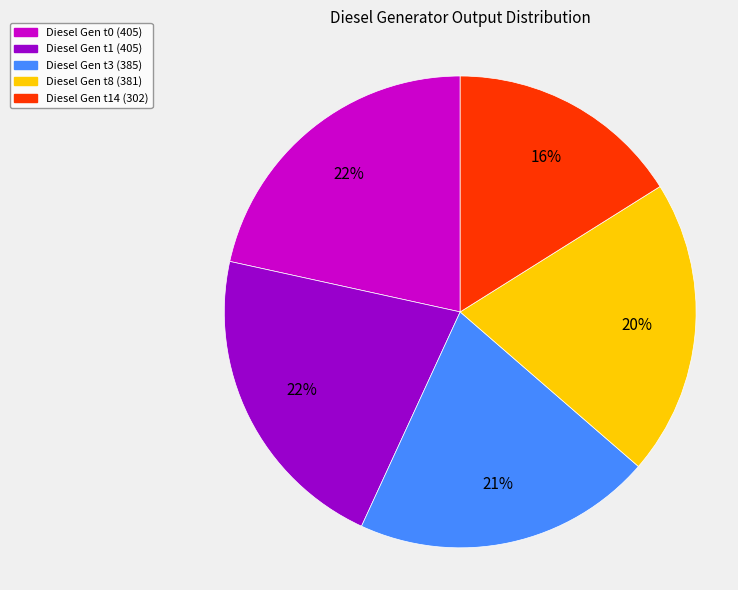

To the nearest percent, what is the combined percentage of Diesel Gen t8 (381) and Diesel Gen t3 (385)?

41%